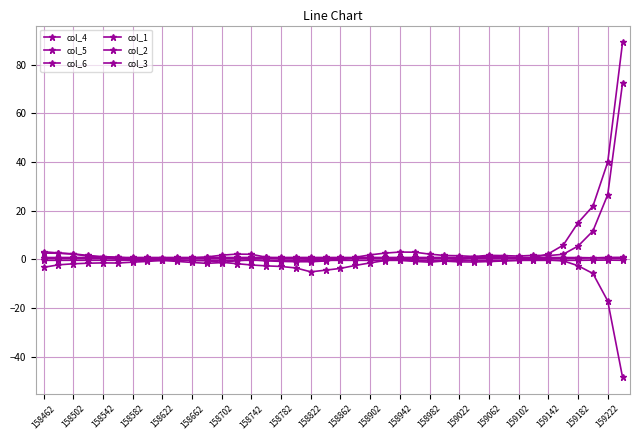

After their last crossing, which series has the higher values: col_2 or col_1?

col_2